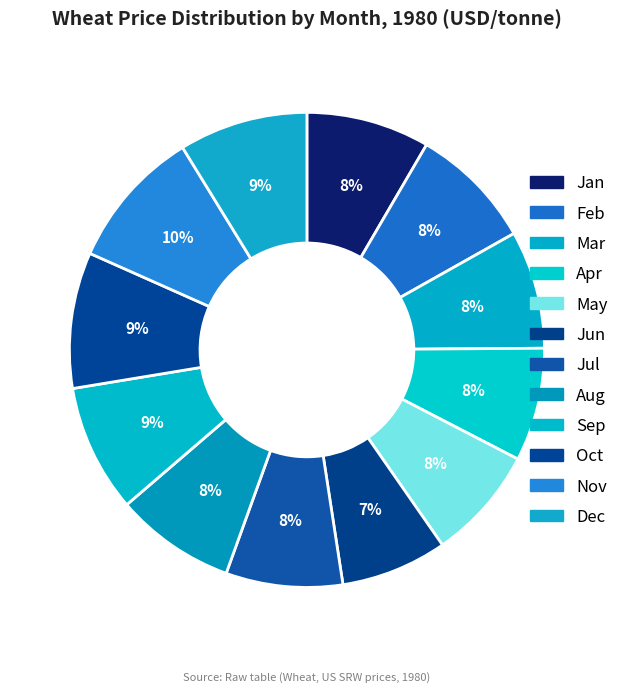

Is there a majority slice in this chart?

No